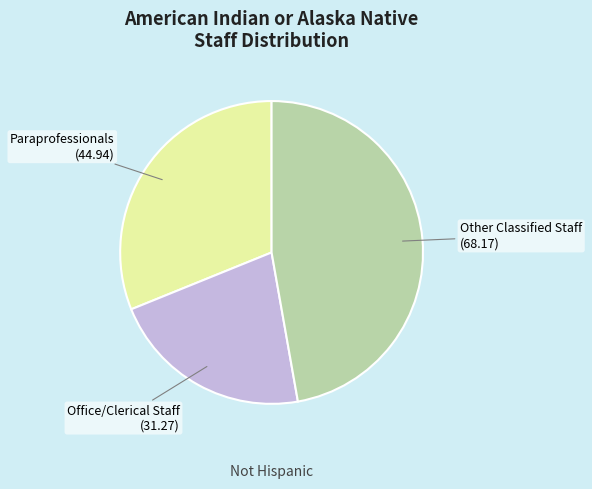

Does any single category account for the majority?

No